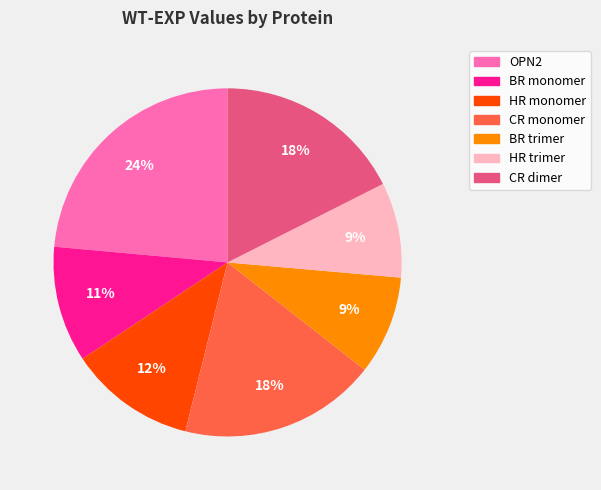

Is the sum of BR monomer and HR trimer greater than half?

No